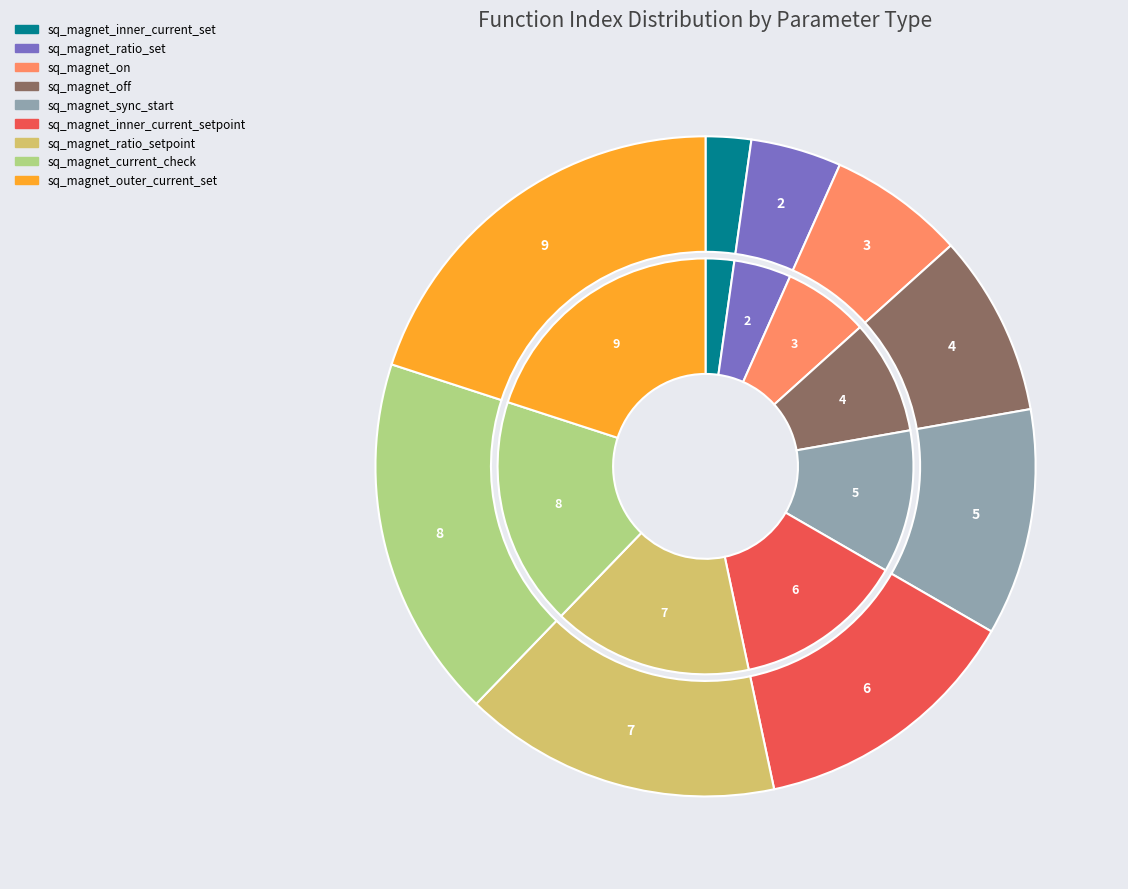

How many slices are in this pie chart?

9